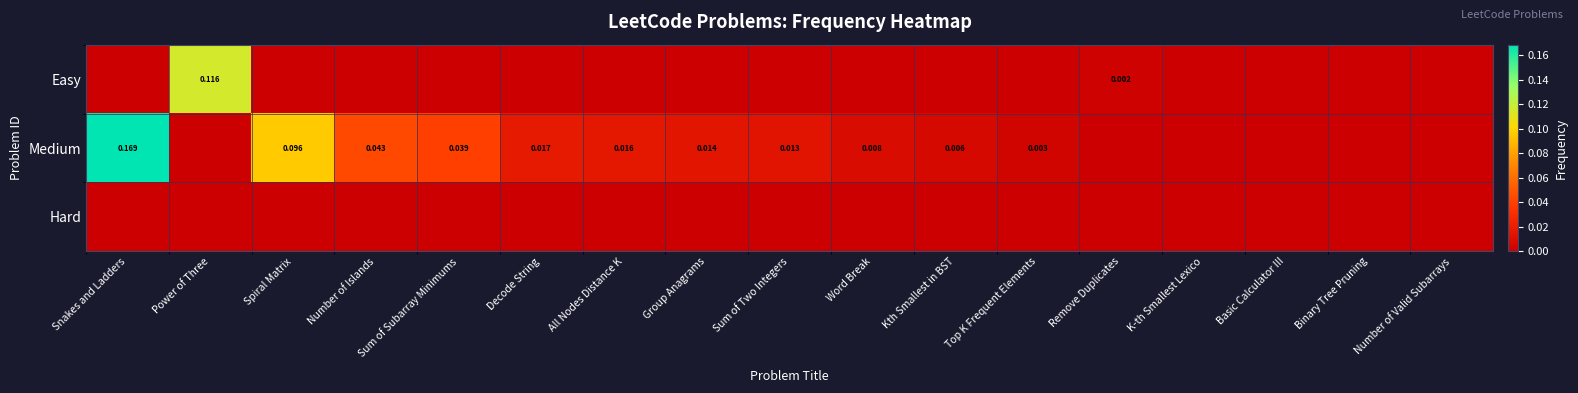

The value of Hard at All Nodes Distance K is 0.0. True or false?

True